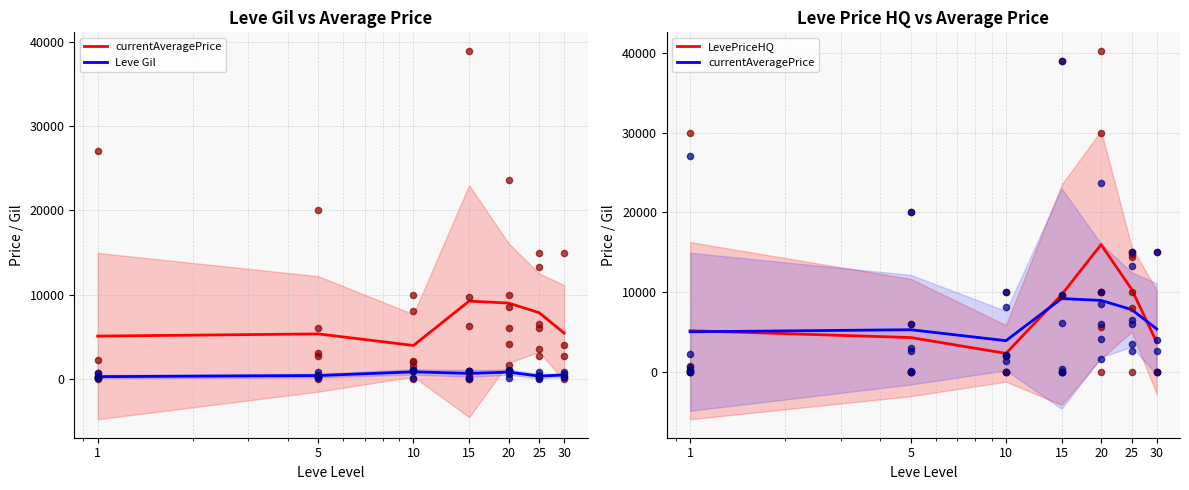

Which series contains the highest Y value?

LevePriceHQ